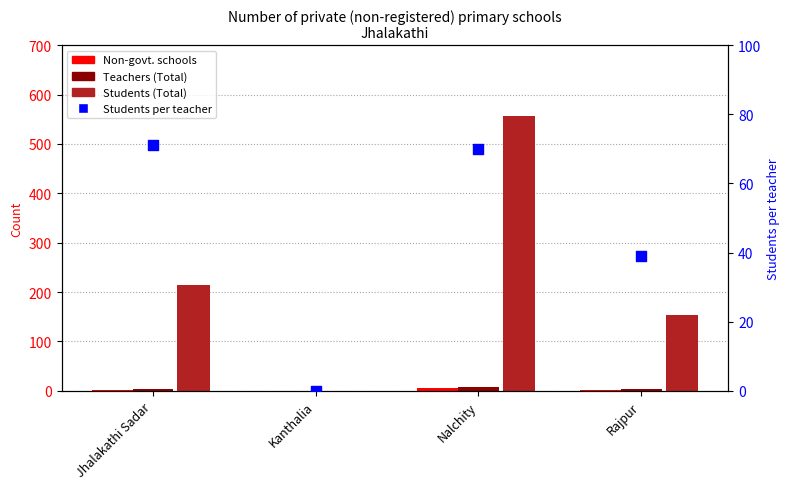

Which series reaches the maximum Y coordinate?

Students (Total)